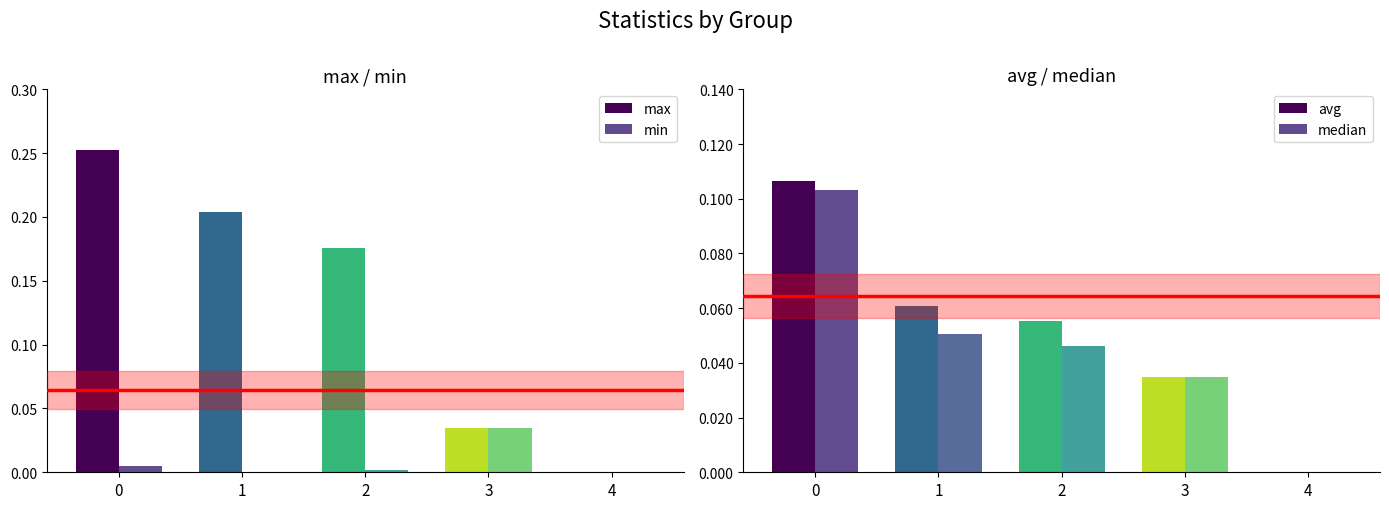

Reading left to right, what are all the values shown in this chart?

max: 0.3	0.2	0.2	0.0	0.0
min: 0.0	0.0	0.0	0.0	0.0
avg: 0.1	0.1	0.1	0.0	0.0
median: 0.1	0.1	0.0	0.0	0.0